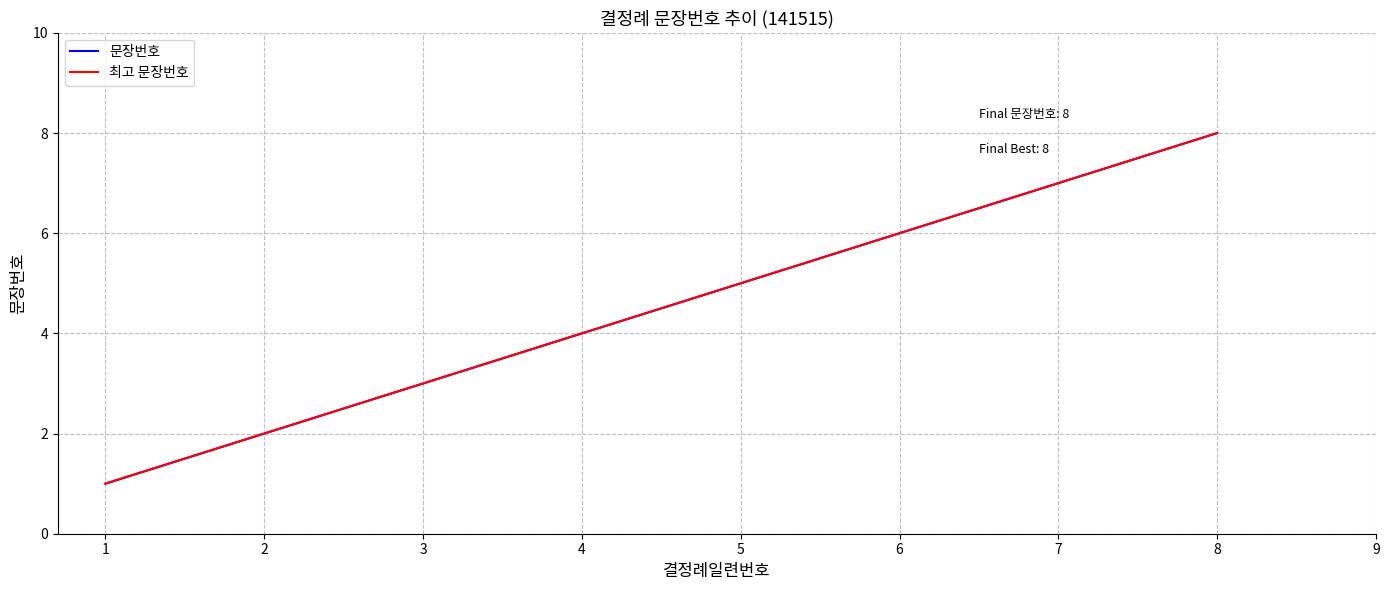

Is this an area chart (filled region under the line)?

No